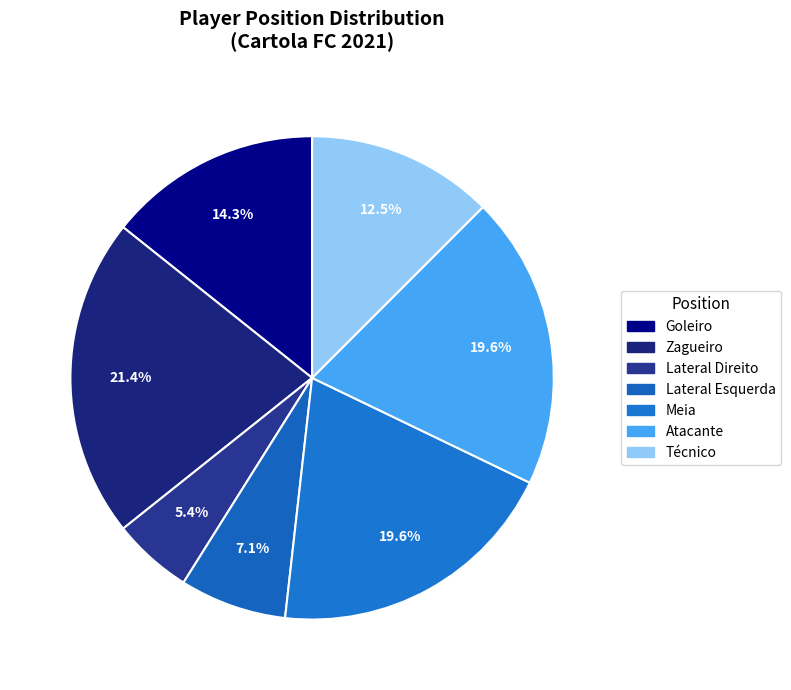

Is it true that Técnico is 12% of the pie?

True